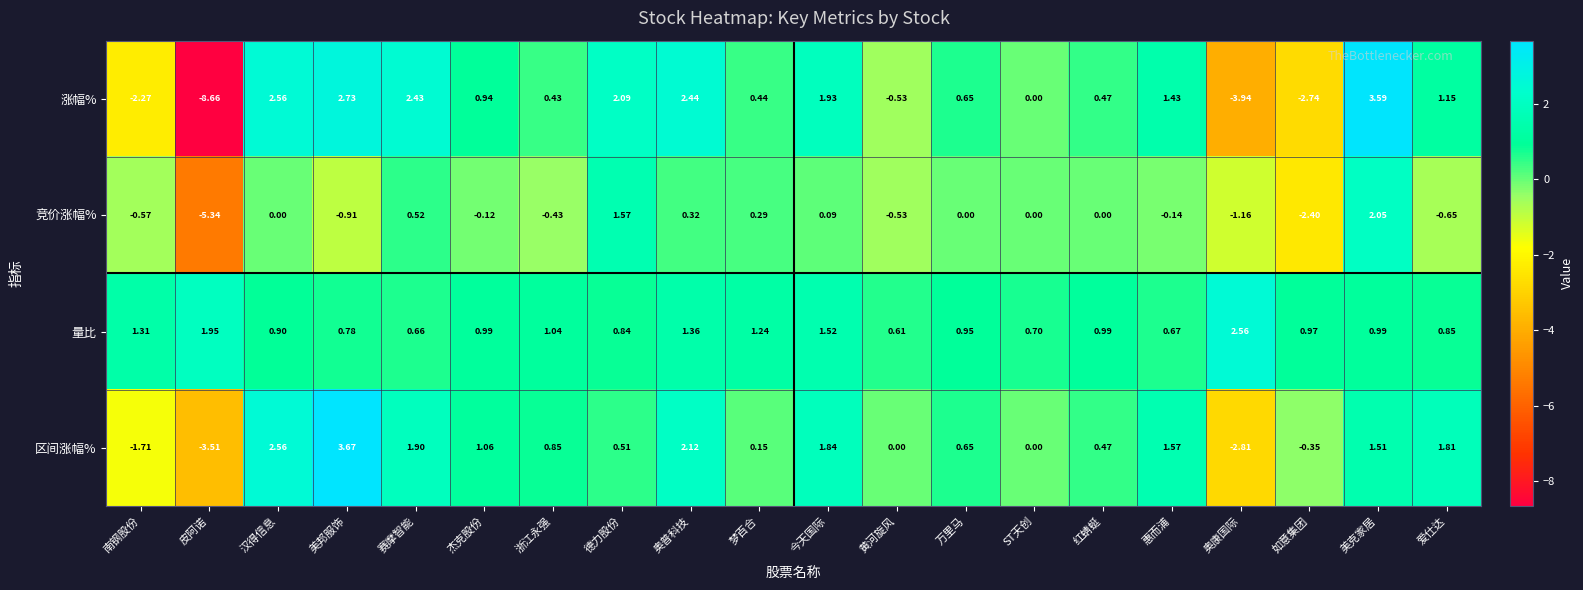

Which label corresponds to the smallest value in the chart?

皮阿诺